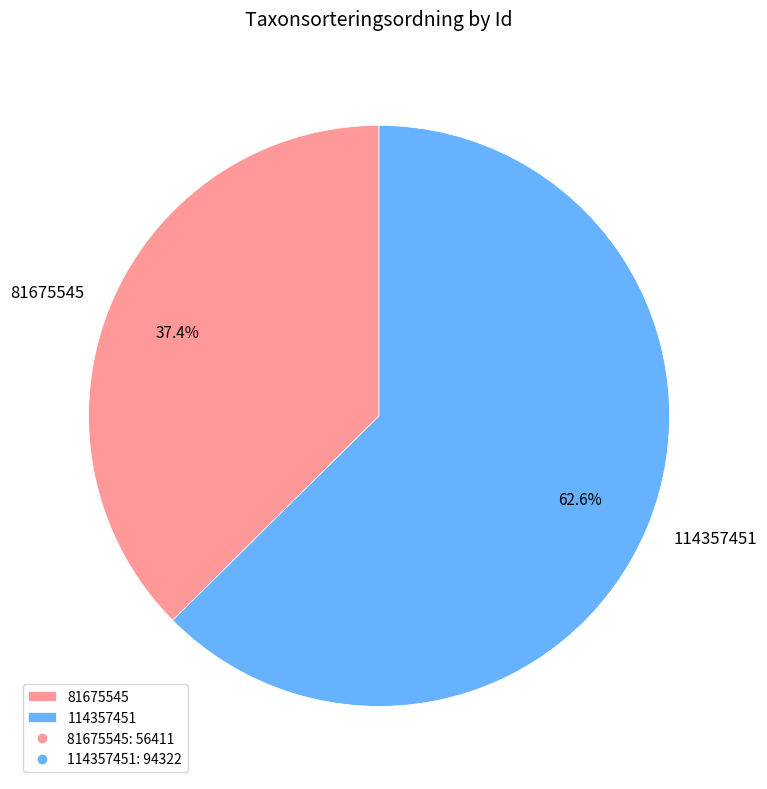

What is the majority slice?

114357451